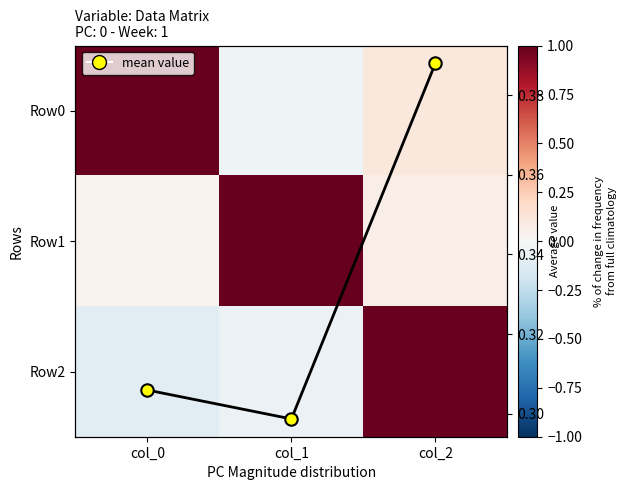

Which label corresponds to the smallest value in the chart?

col_0